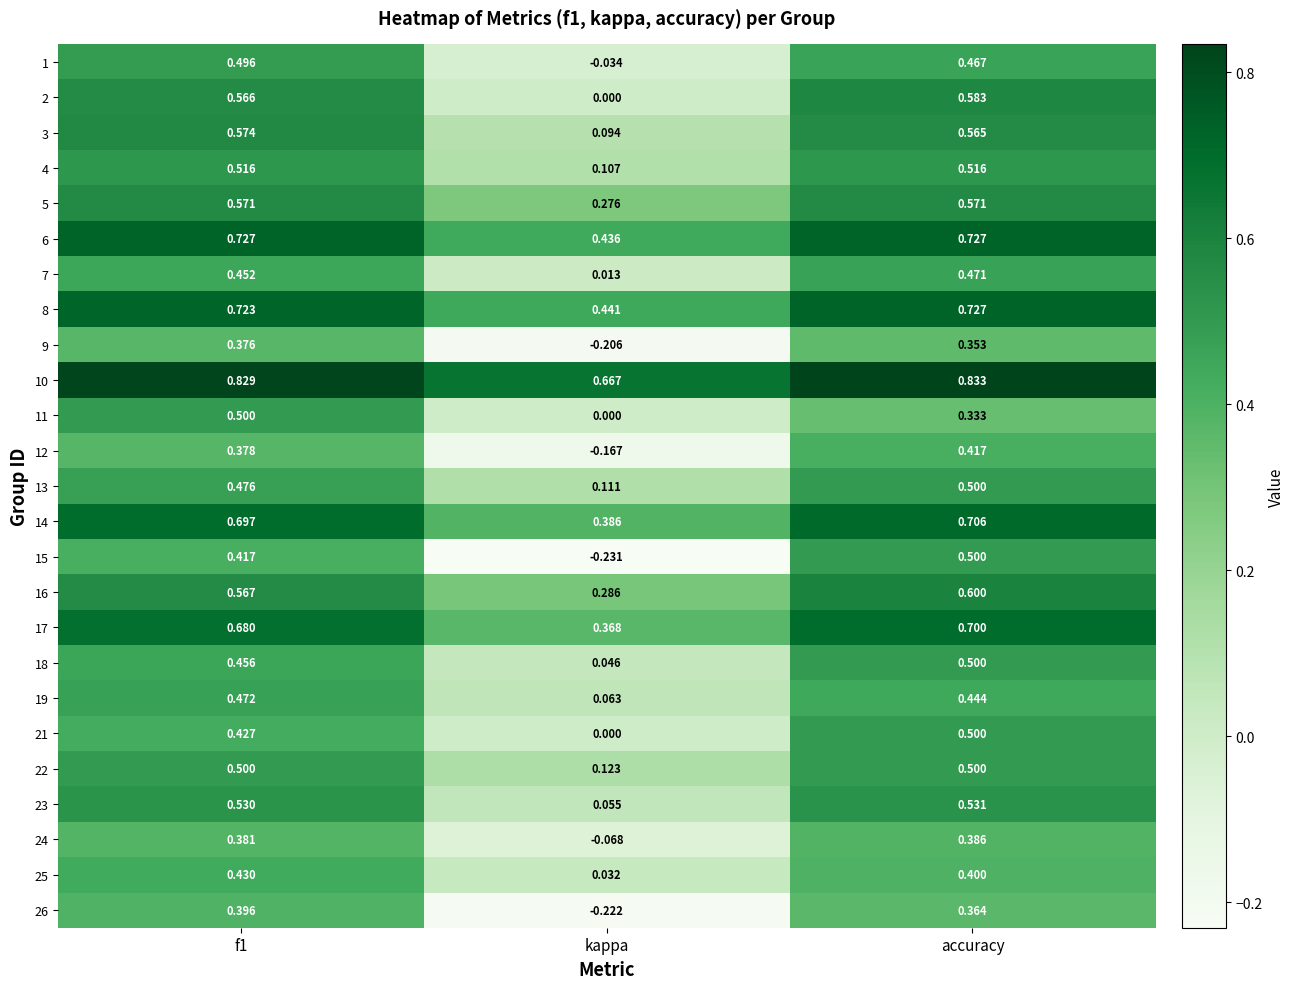

At which category is the sum across all series the highest?

accuracy